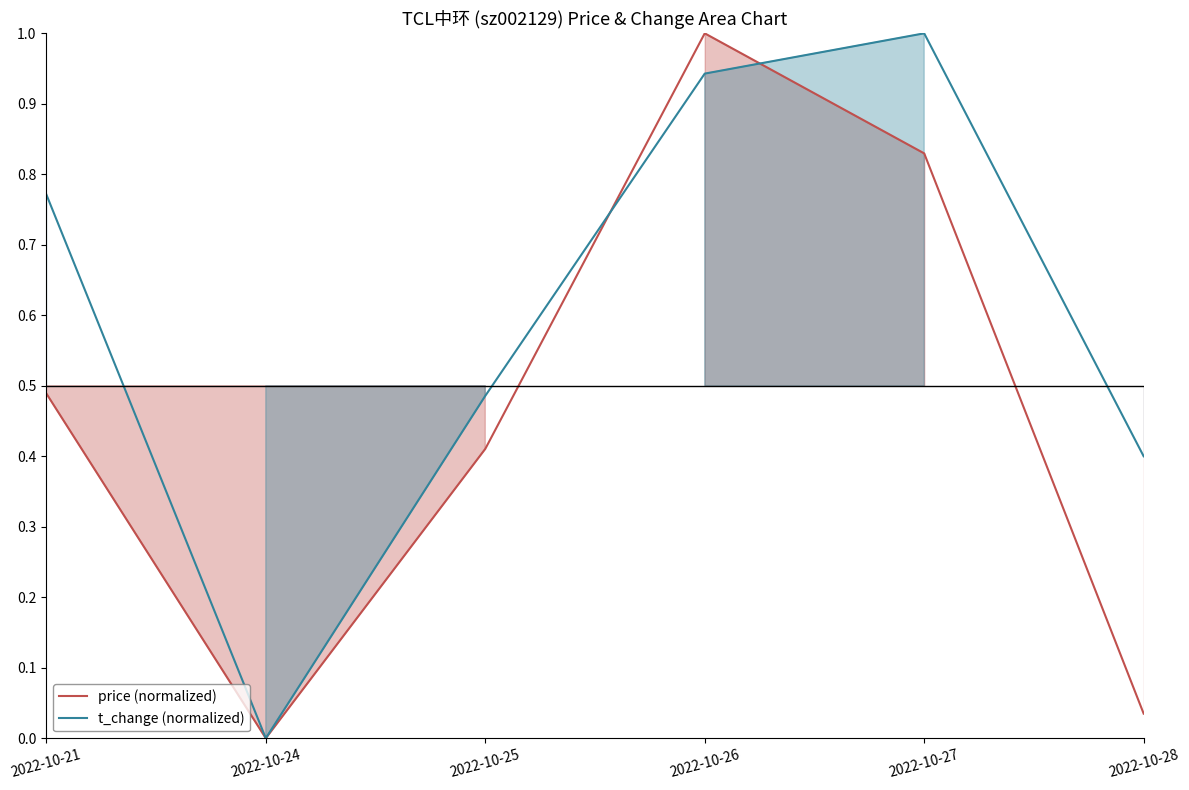

How many distinct data groups are displayed?

2